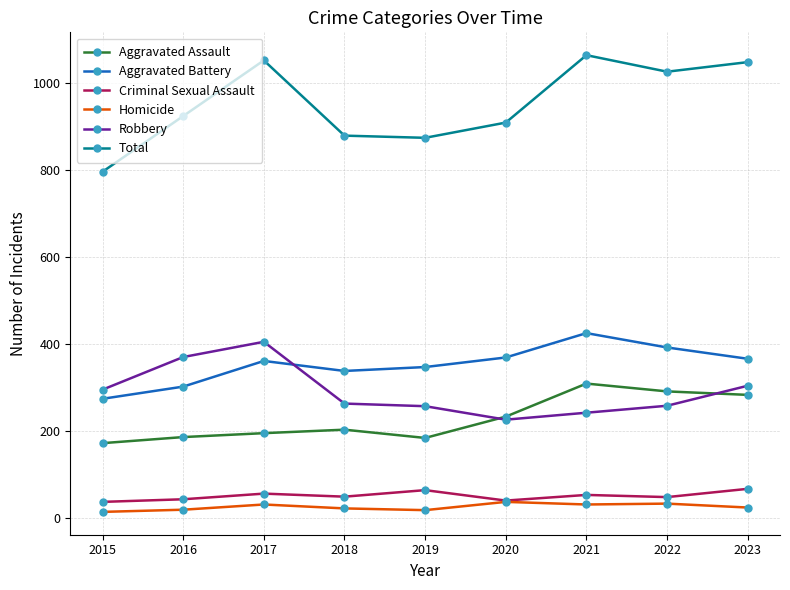

True or false: Homicide and Aggravated Battery cross at least once.

False